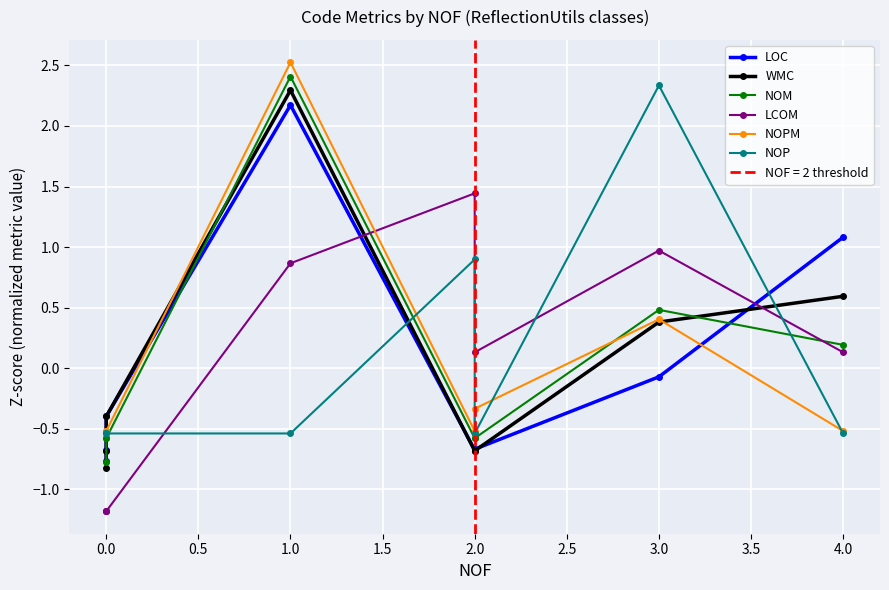

True or false: LCOM has more than 0 interior local peaks.

True